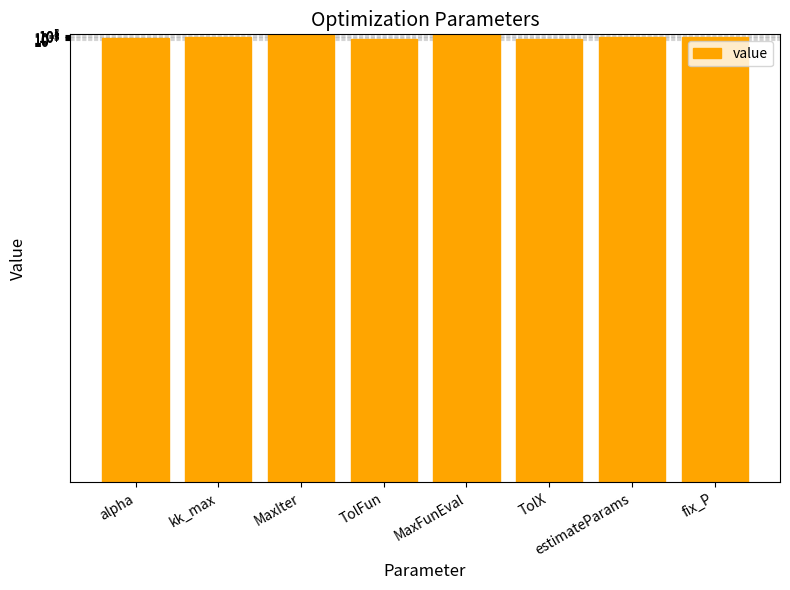

Which has a higher value, TolFun or alpha?

alpha